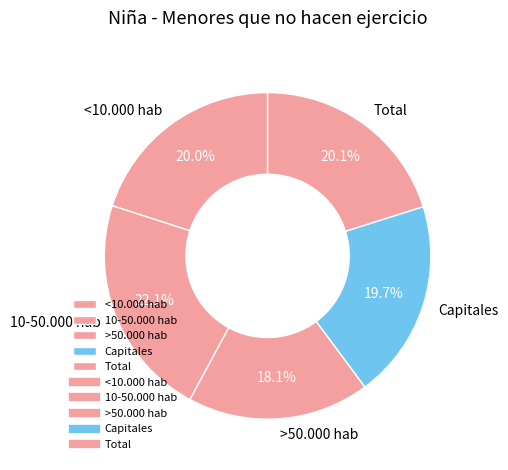

The >50.000 hab slice represents 18% of the pie. True or false?

True